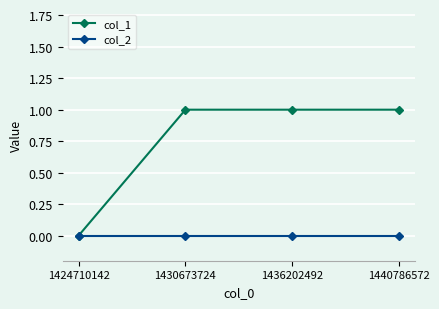

Which series has the widest spread of values?

col_1